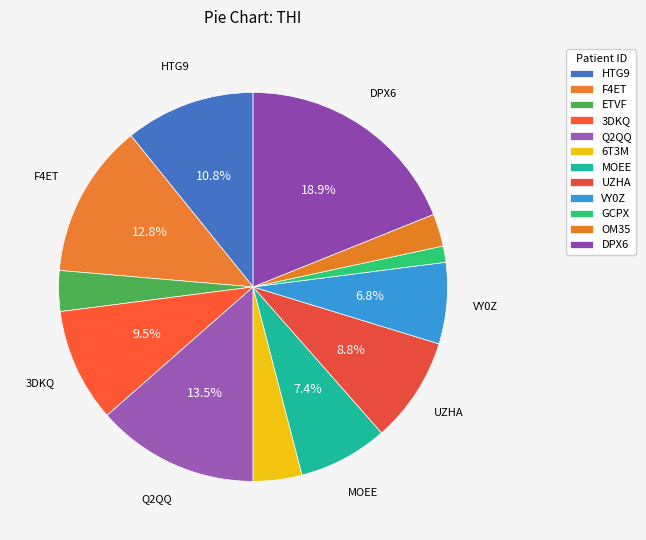

To the nearest percent, what is the difference between the 6T3M and Q2QQ slice percentages?

9%